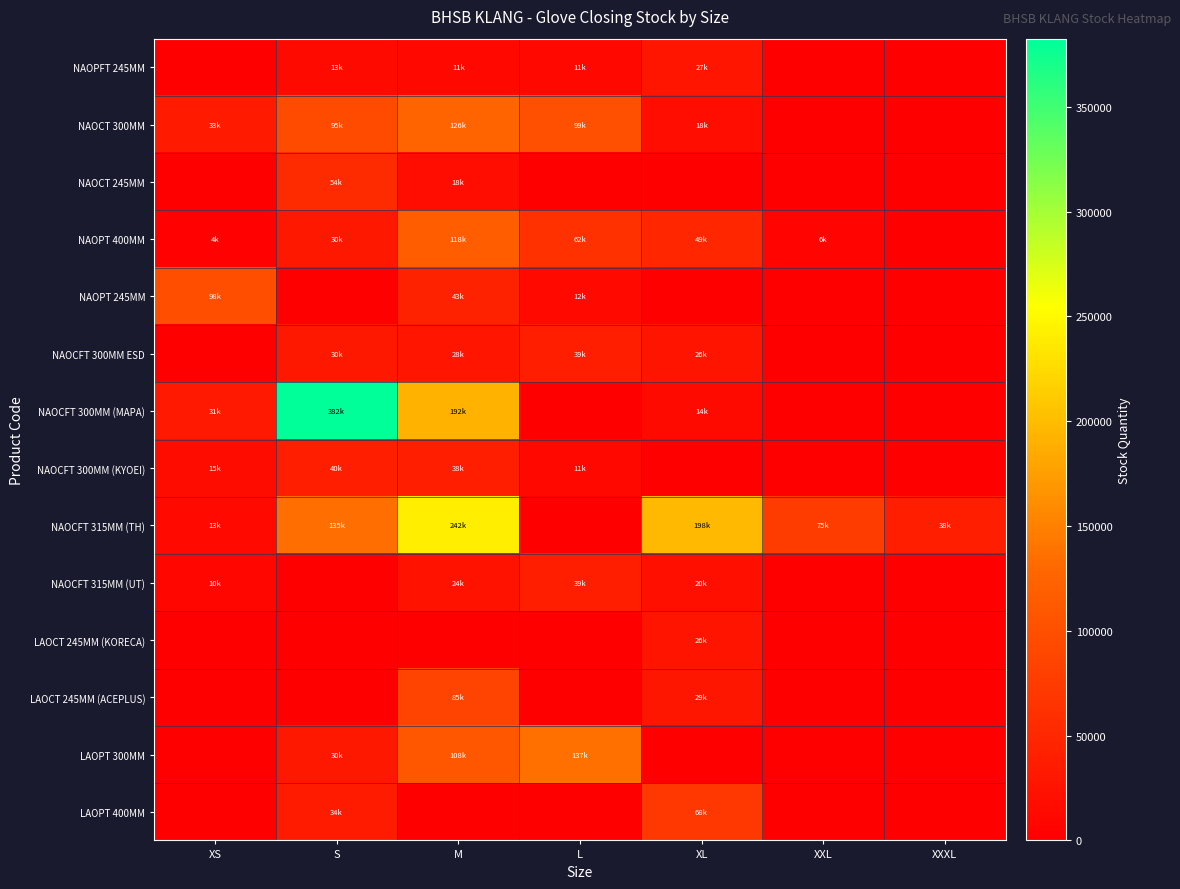

What is the spread (max minus min) of values at S?

382500